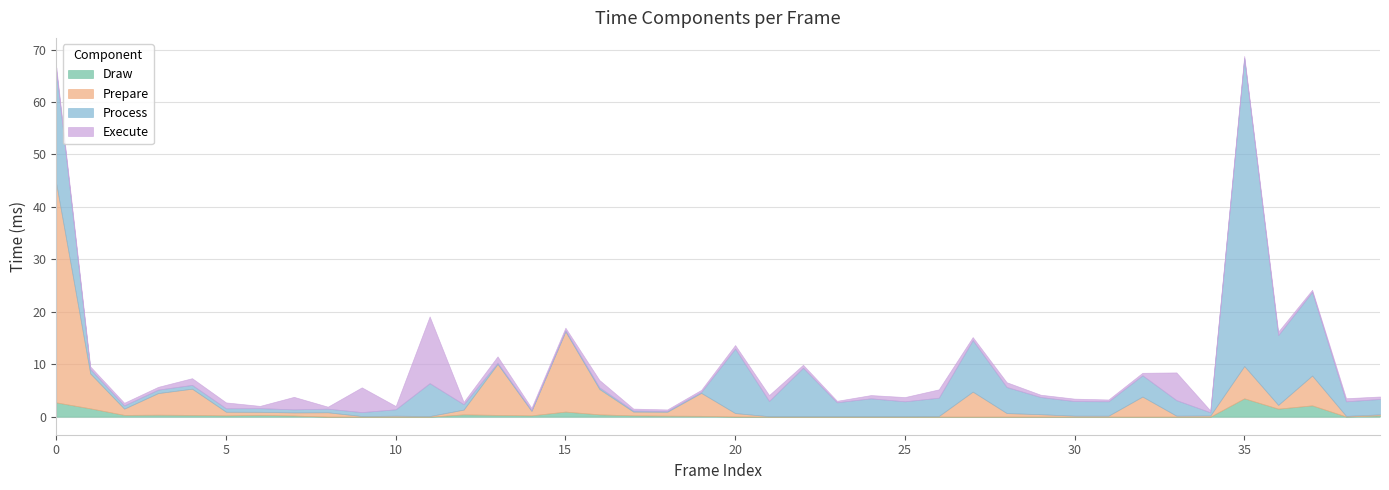

Does the chart display data point markers on the line(s)?

No